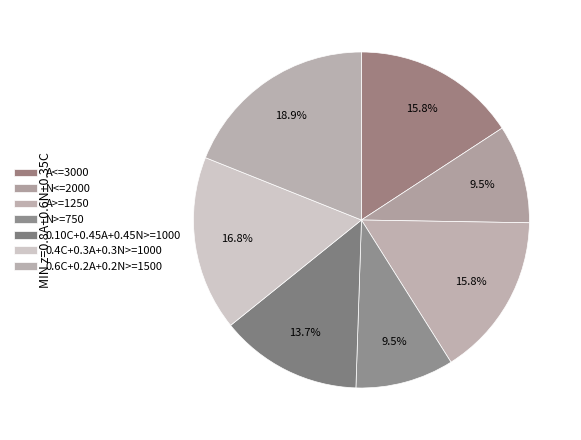

Count the number of slices in the pie.

7